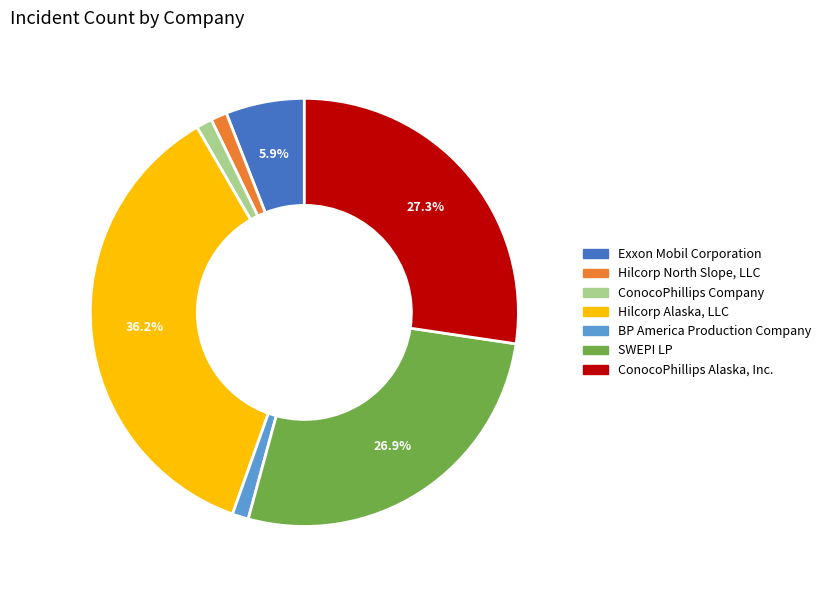

To the nearest percent, what is the difference between the largest and smallest slice percentages?

35%